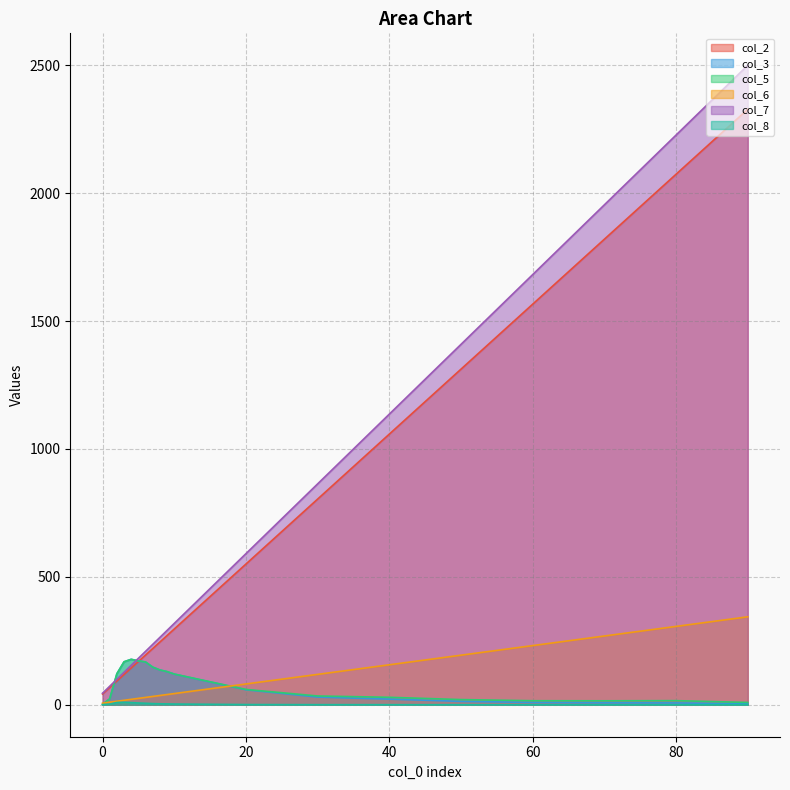

List the series in order of their peak value, lowest first.

col_8, col_3, col_5, col_6, col_2, col_7